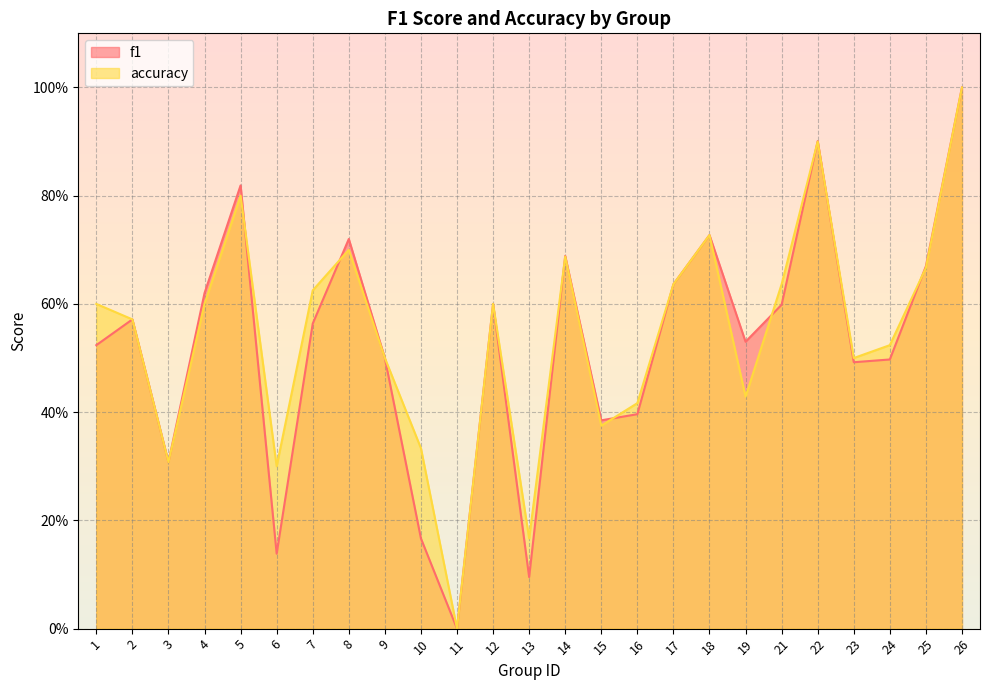

List the series in order of their overall mean, highest first.

accuracy, f1